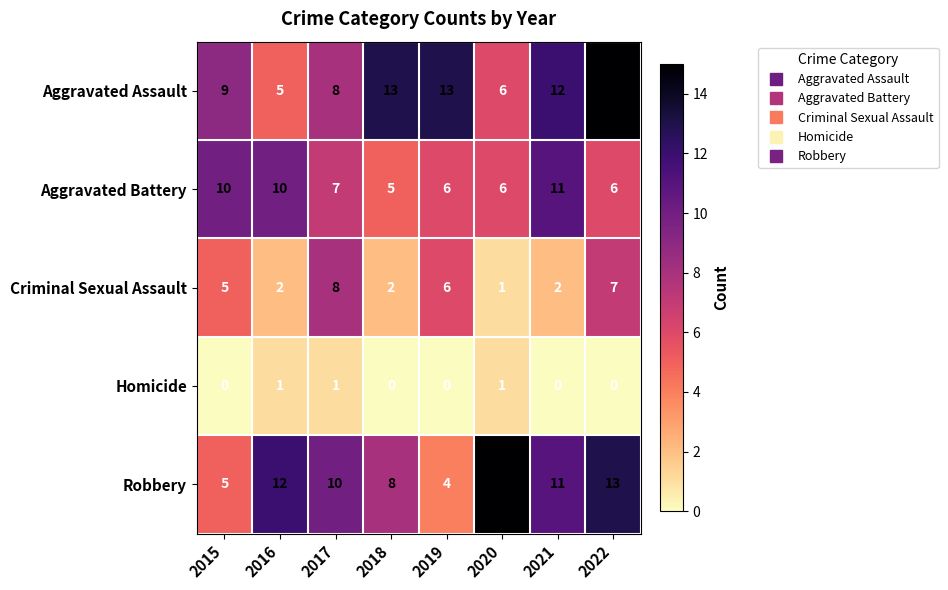

Count the number of data series in this chart.

5